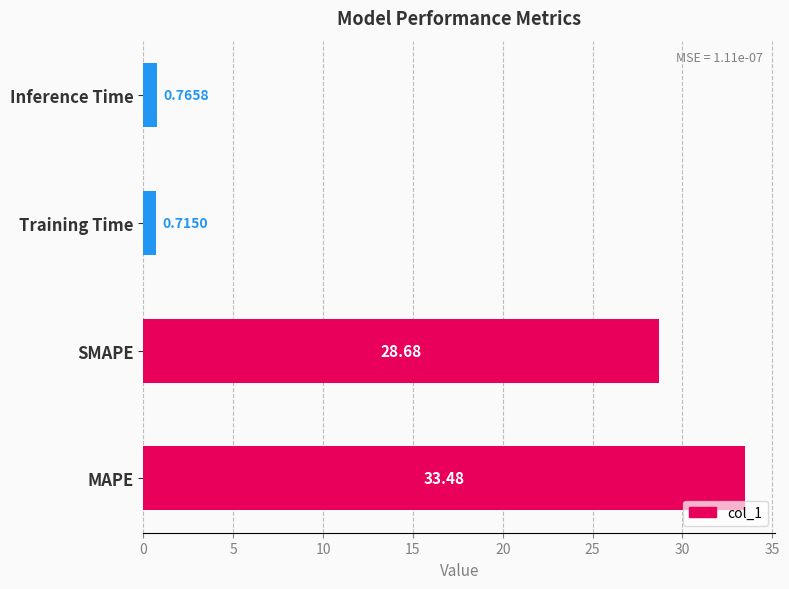

Which category has the highest value across all series?

MAPE